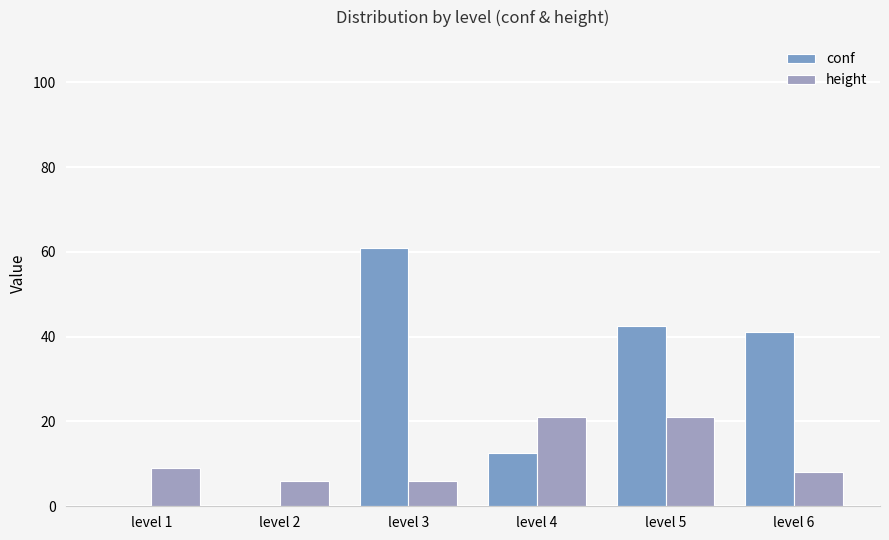

What is the sum of the height values at level 3 and level 5?

27.0